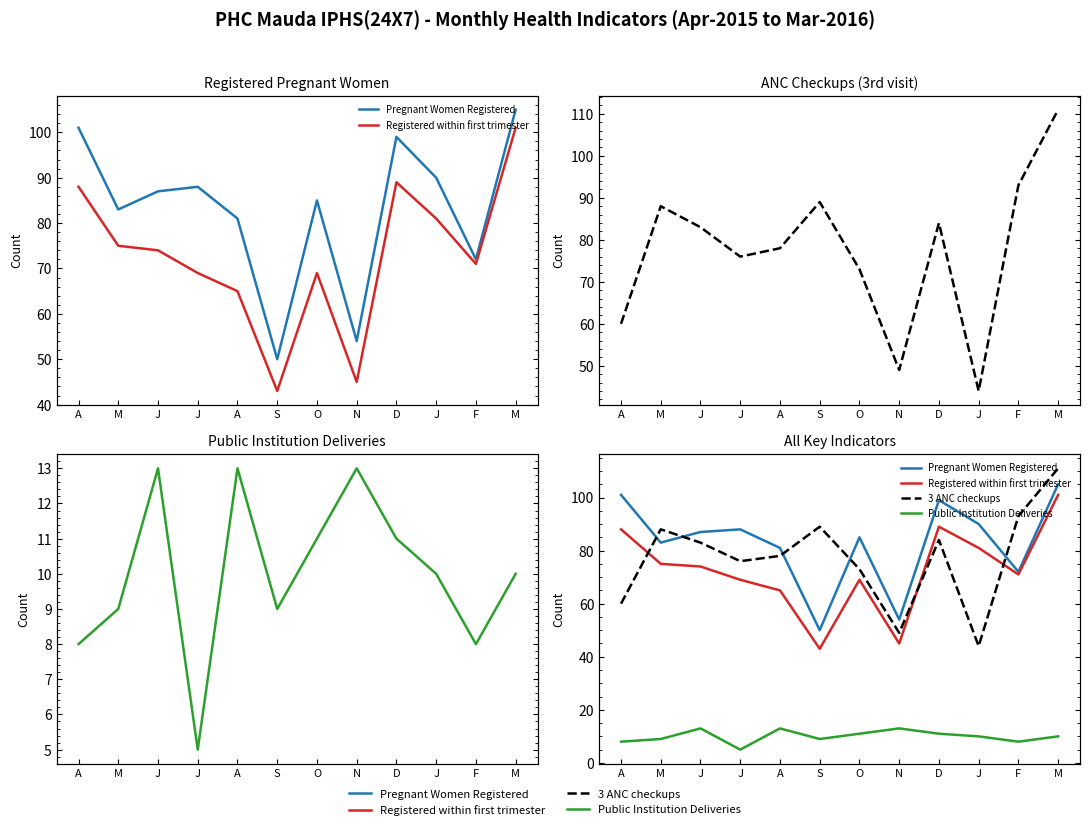

Rank the categories by 3 ANC checkups value from highest to lowest.

M, F, S, M, D, J, A, J, O, A, N, J